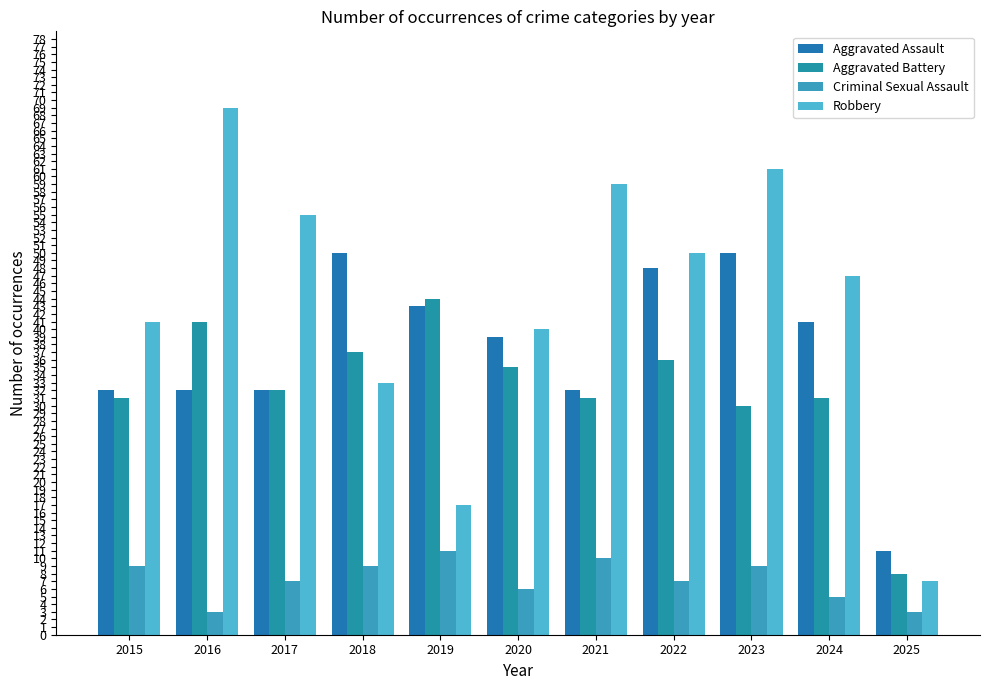

What are all the series names shown in the legend?

Aggravated Assault, Aggravated Battery, Criminal Sexual Assault, Robbery